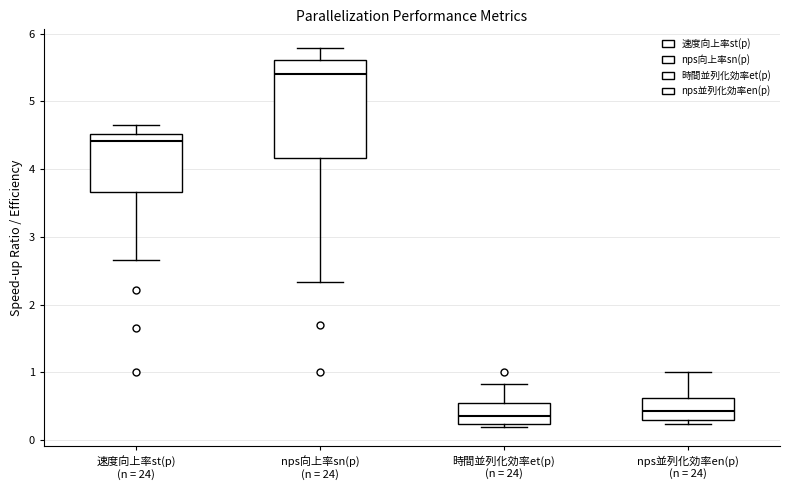

Reading left to right, transcribe this box plot: for each box, give where its median line is, the range the box spans, and where its two whiskers end, as read against the y-axis. The values are not printed on the chart, so give them approximately, as read against the axis.

速度向上率st(p) (n = 24): median 4.4, box 3.7 to 4.5, whiskers 2.7 to 4.6
nps向上率sn(p) (n = 24): median 5.4, box 4.2 to 5.6, whiskers 2.3 to 5.8
時間並列化効率et(p) (n = 24): median 0.4, box 0.2 to 0.5, whiskers 0.2 (just below the box's lower edge) to 0.8
nps並列化効率en(p) (n = 24): median 0.4, box 0.3 to 0.6, whiskers 0.2 to 1.0